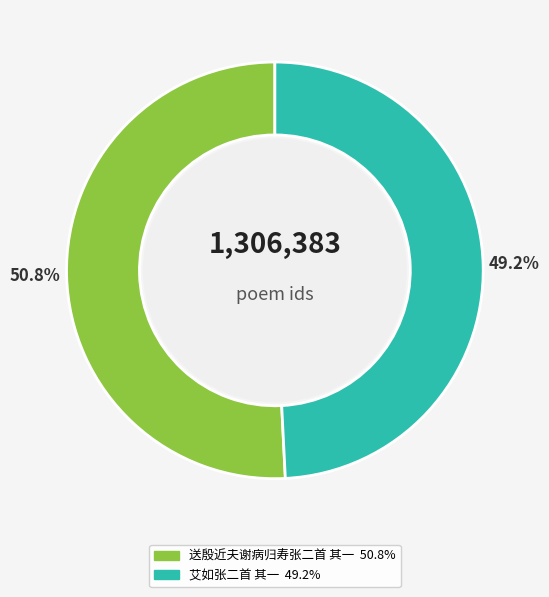

How many slices are in this pie chart?

2